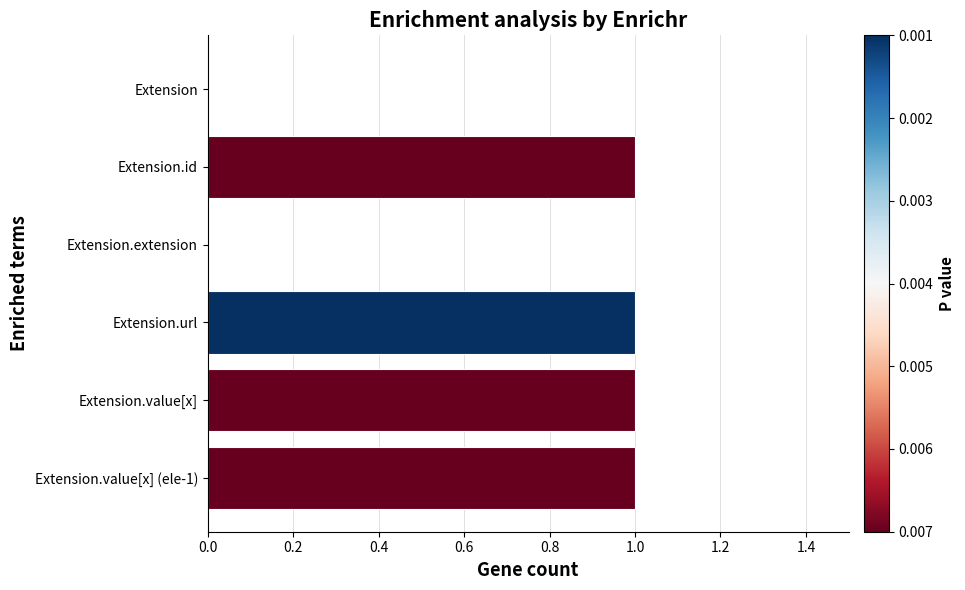

Does the chart contain stacked bars?

No